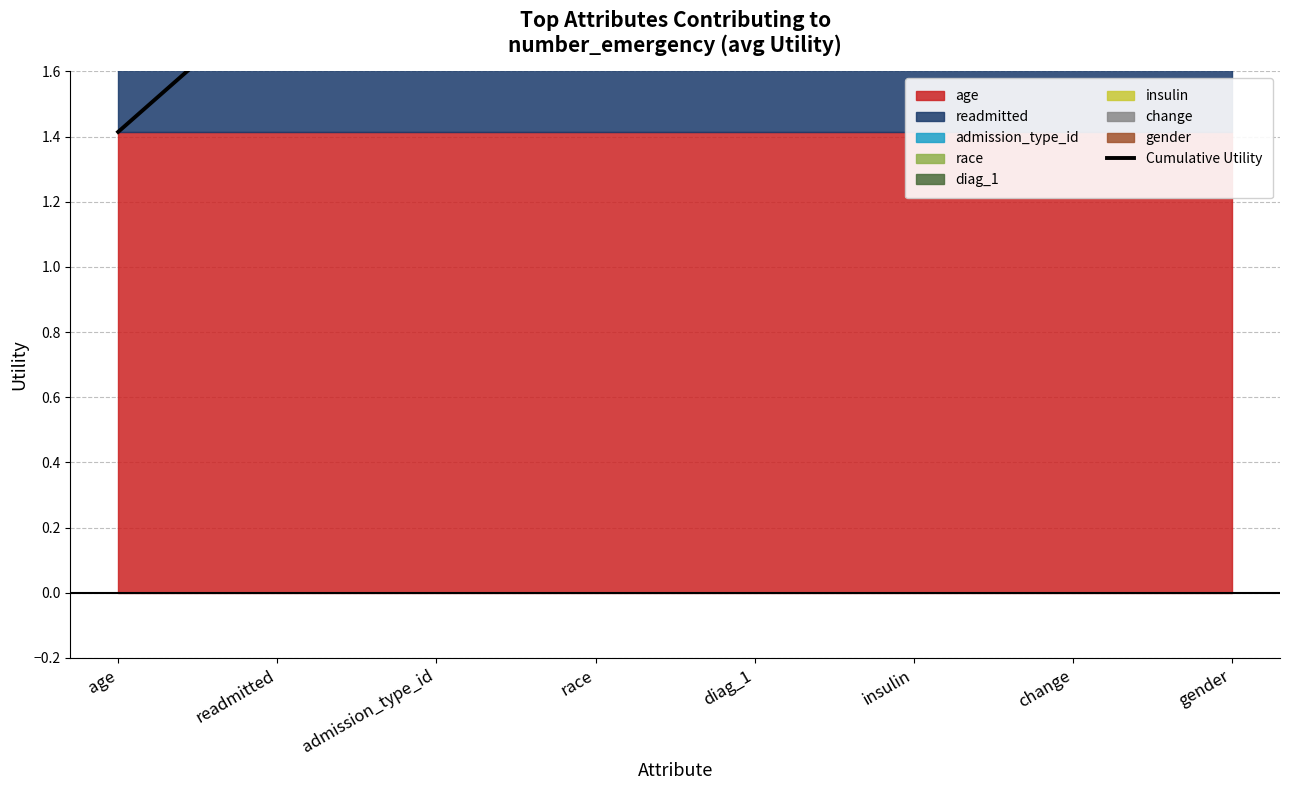

What is the difference between the maximum and second lowest values?

2.0